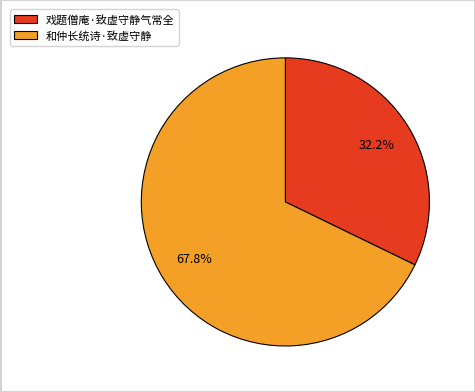

How many slices are in this pie chart?

2